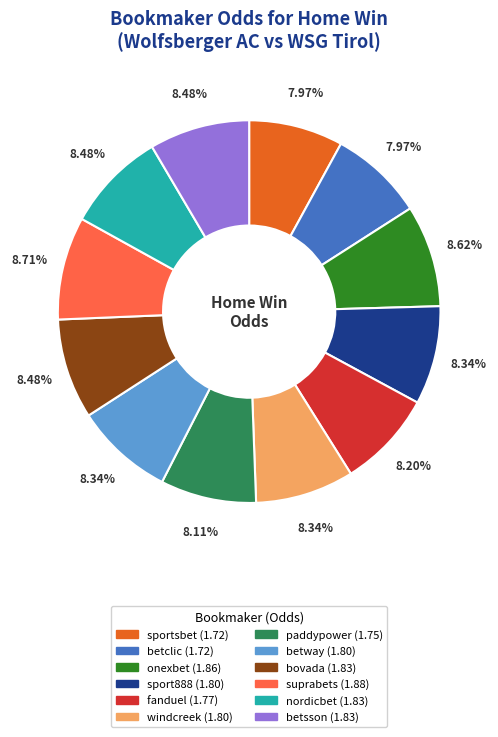

Combined, do sportsbet and bovada account for over 50%?

No